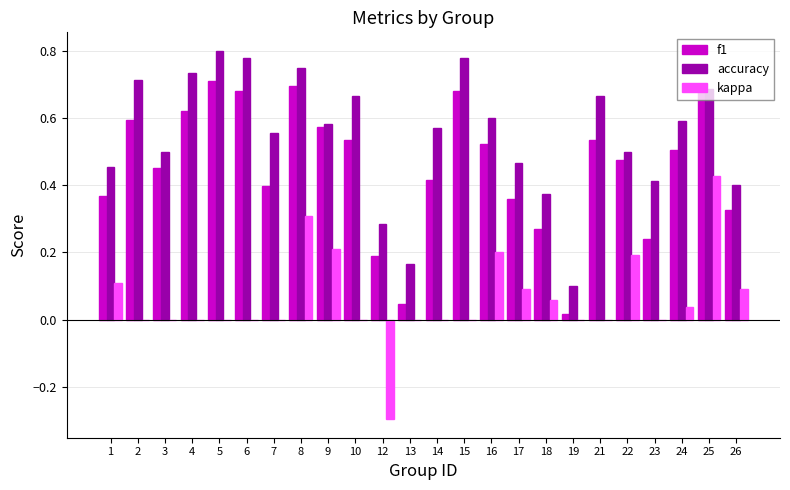

Which series has the largest total across all categories?

accuracy